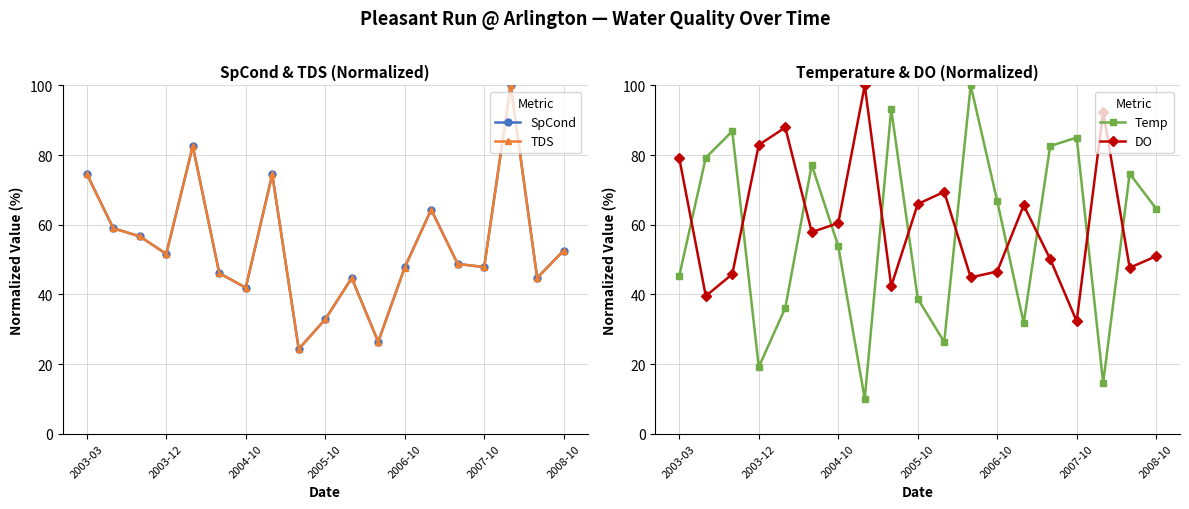

What is the highest value of the TDS series?

100.0